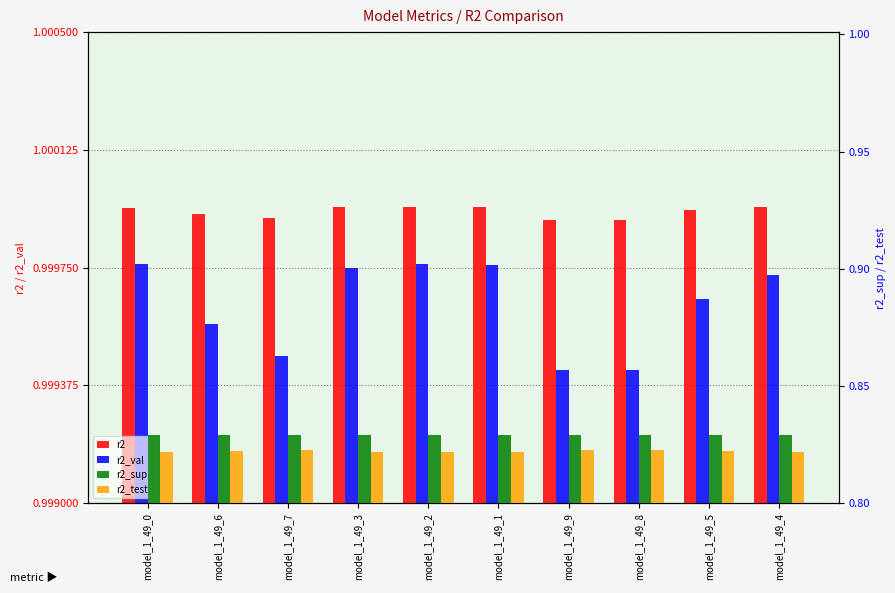

Between model_1_49_9 and model_1_49_4, which is larger?

model_1_49_4